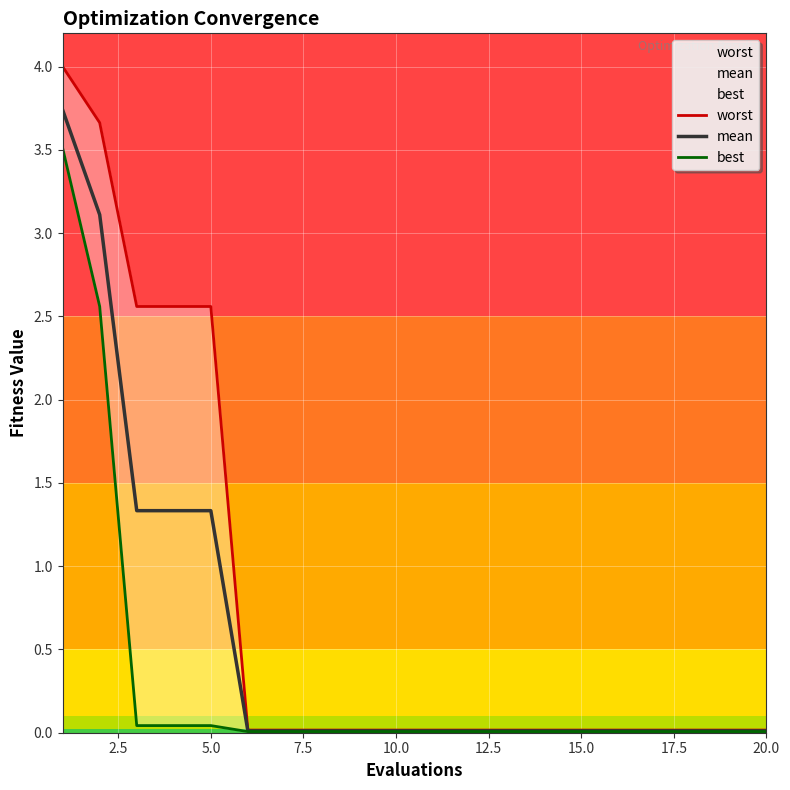

How many lines are shown in the chart?

3